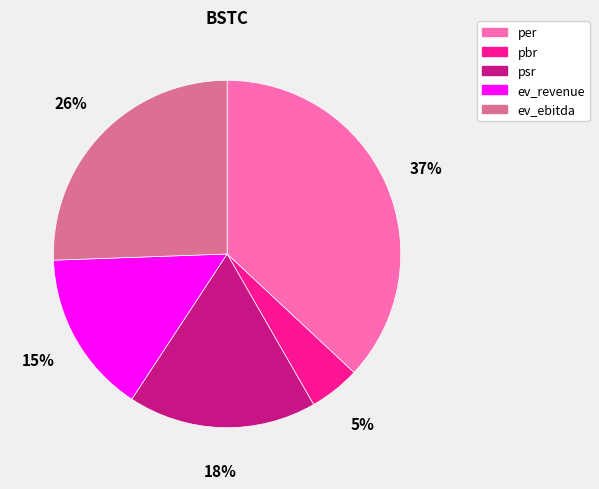

To the nearest percent, what percentage of the pie is ev_revenue?

15%